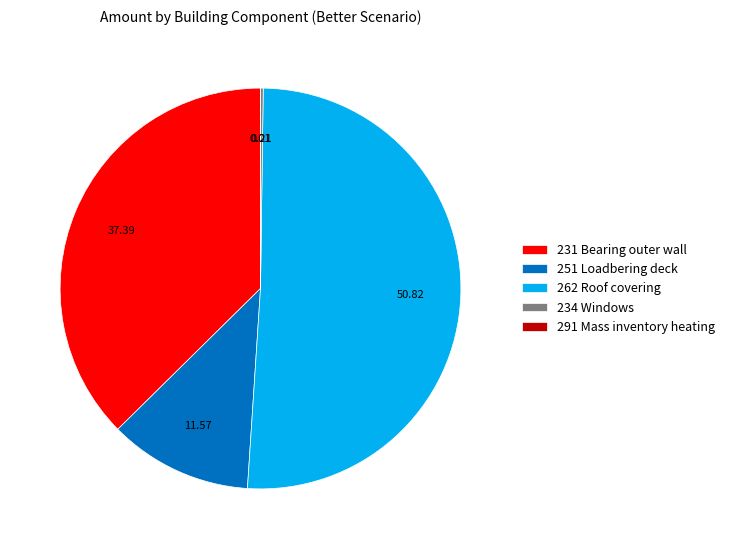

Which slice is the largest?

262 Roof covering